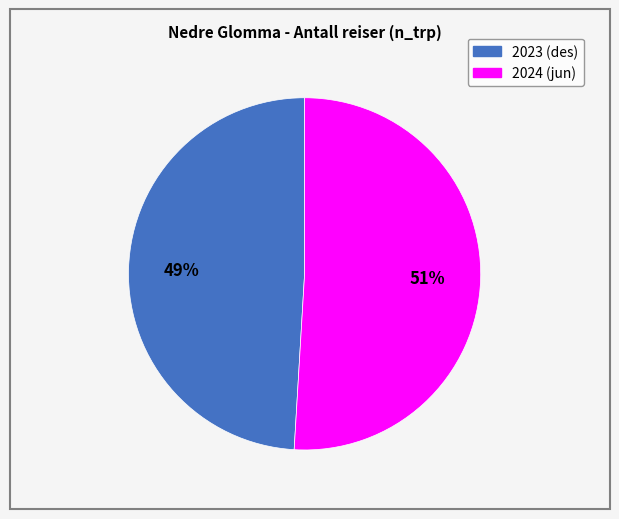

Which has a higher value, 2024 (jun) or 2023 (des)?

2024 (jun)